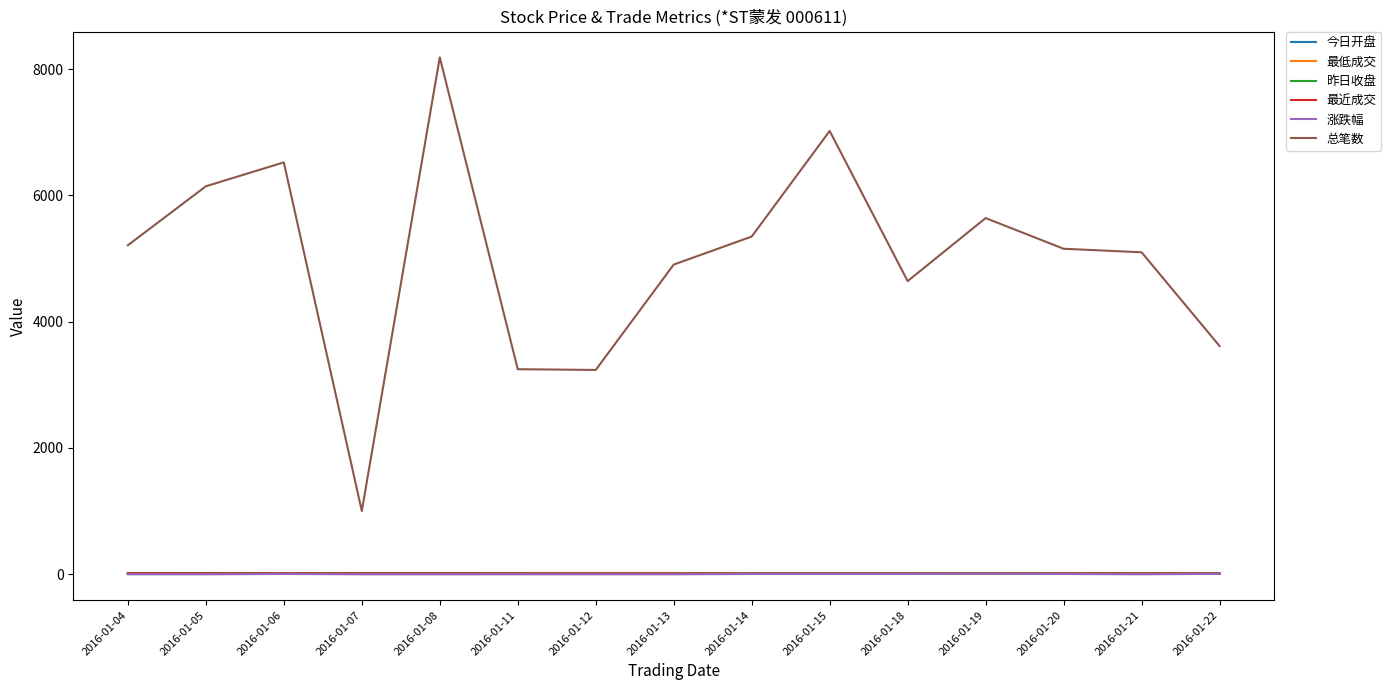

True or false: 涨跌幅 and 总笔数 intersect in this chart.

False